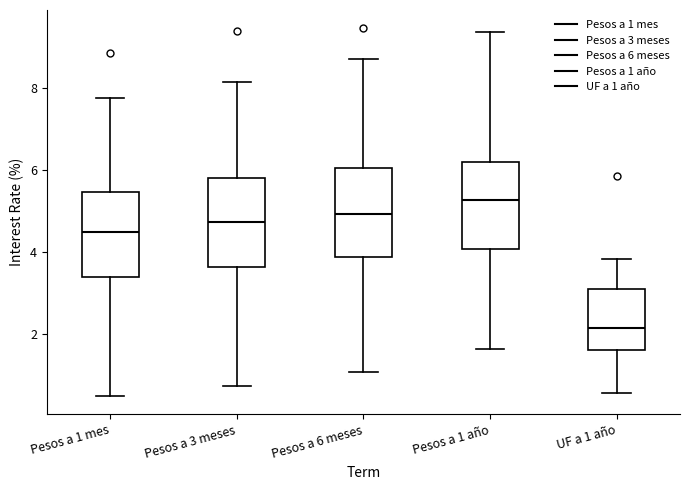

Where does the lower whisker of the box for Pesos a 1 mes end on the y-axis? The values are not printed on the chart, so give them approximately, as read against the axis.

0.4